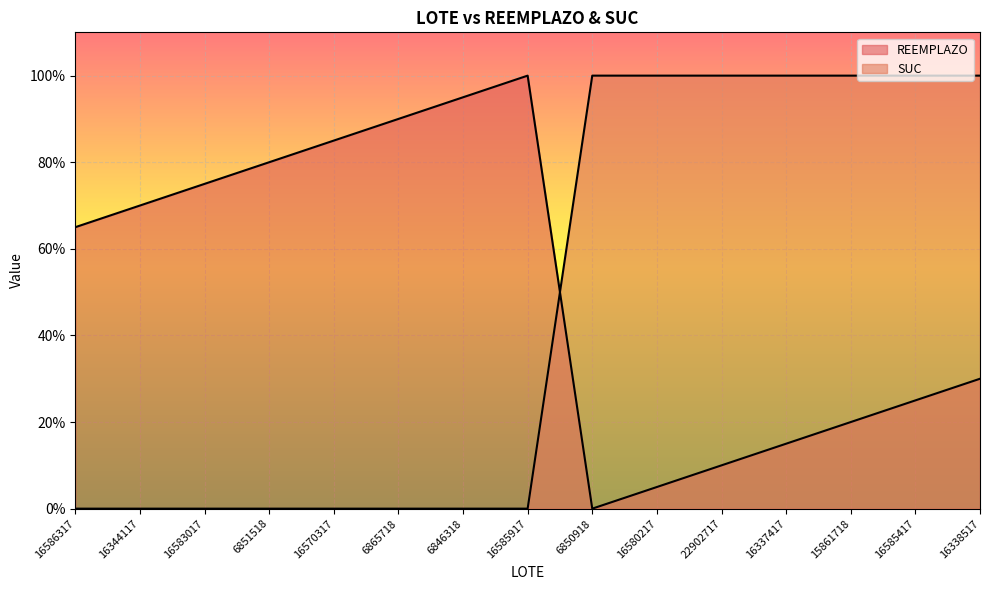

Reading left to right, list all the values displayed in this chart.

REEMPLAZO: 65	70	75	80	85	90	95	100	0	5	10	15	20	25	30
SUC: 0	0	0	0	0	0	0	0	100	100	100	100	100	100	100